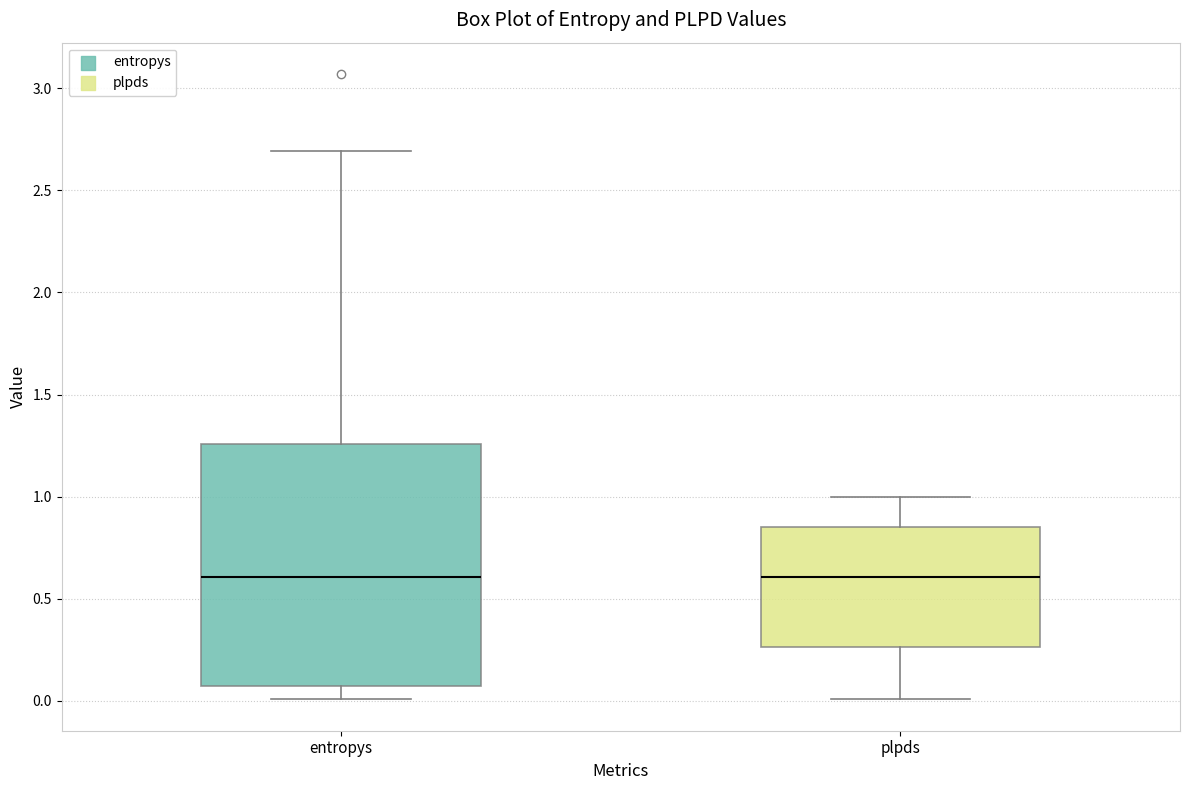

Reading left to right, transcribe this box plot: for each box, give where its median line is, the range the box spans, and where its two whiskers end, as read against the y-axis. The values are not printed on the chart, so give them approximately, as read against the axis.

entropys: median 0.60, box 0.05 to 1.25, whiskers 0.00 to 2.70
plpds: median 0.60, box 0.25 to 0.85, whiskers 0.00 to 1.00